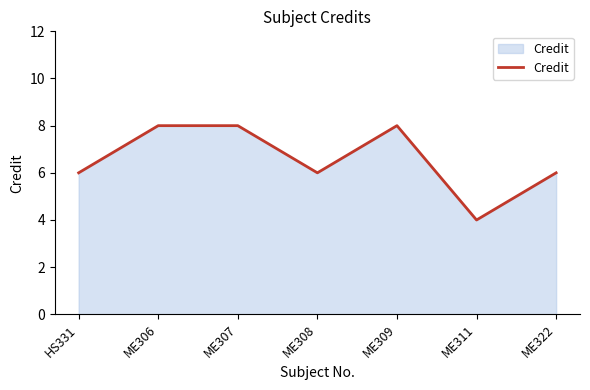

What is the minimum value shown in the chart?

4